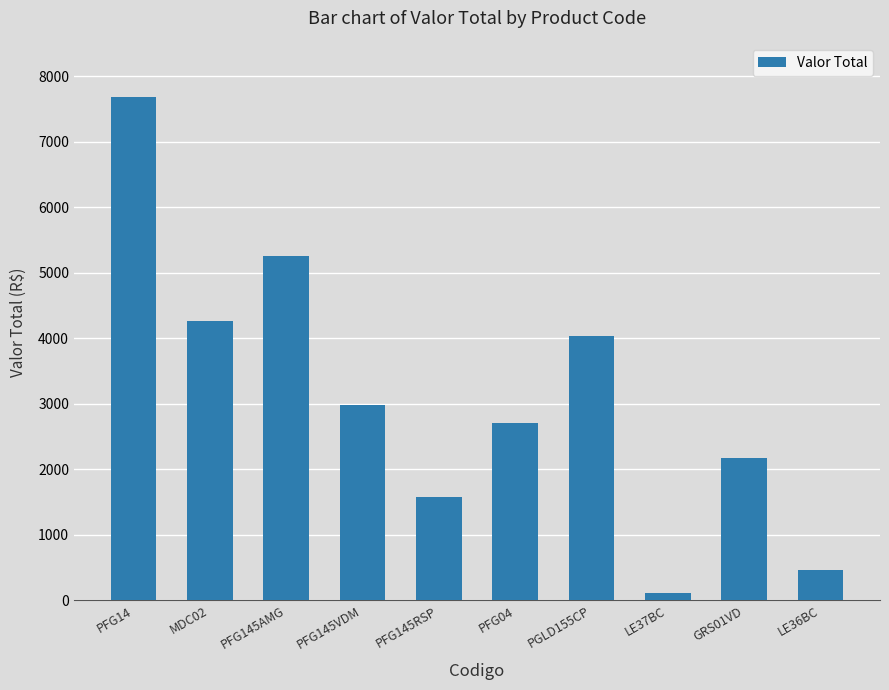

What is the difference between the second highest and second lowest values?

4805.1